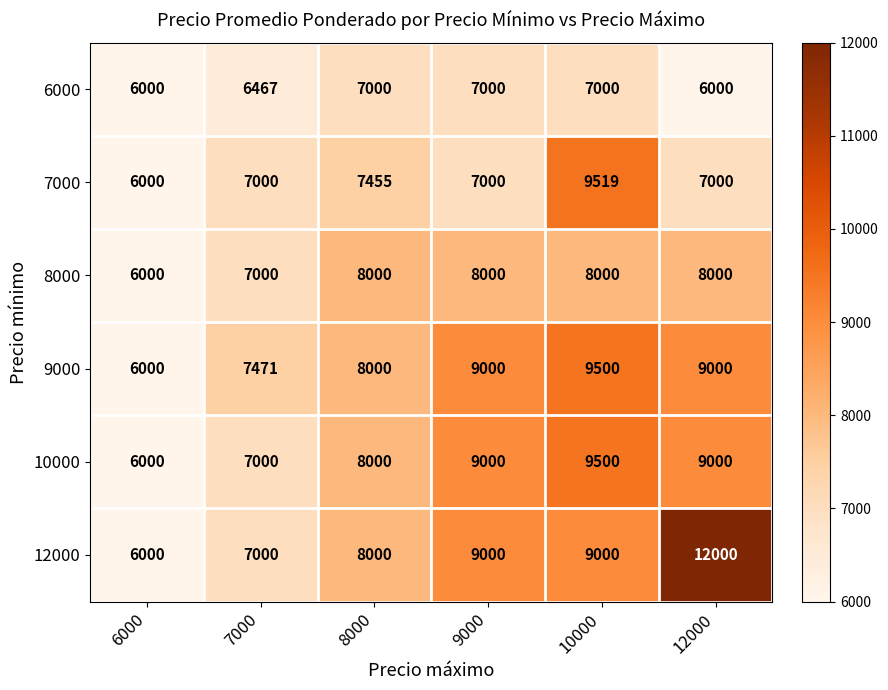

What is the difference between the 10000 values at 6000 and 7000?

1000